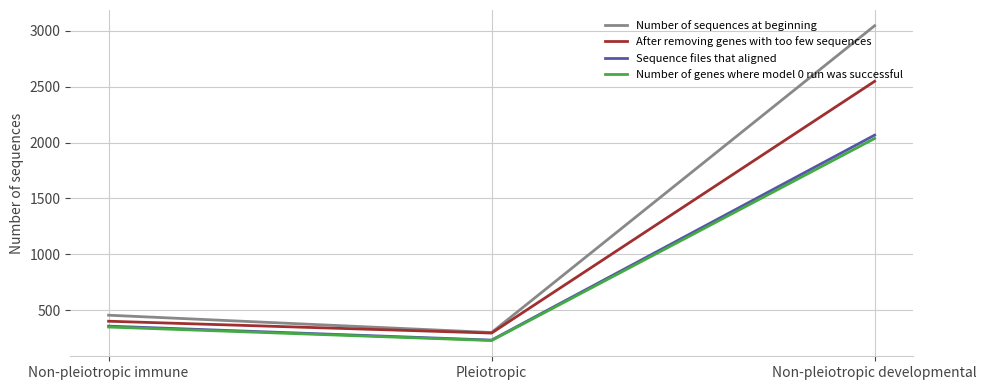

What is the difference between the highest and lowest values at Pleiotropic?

72